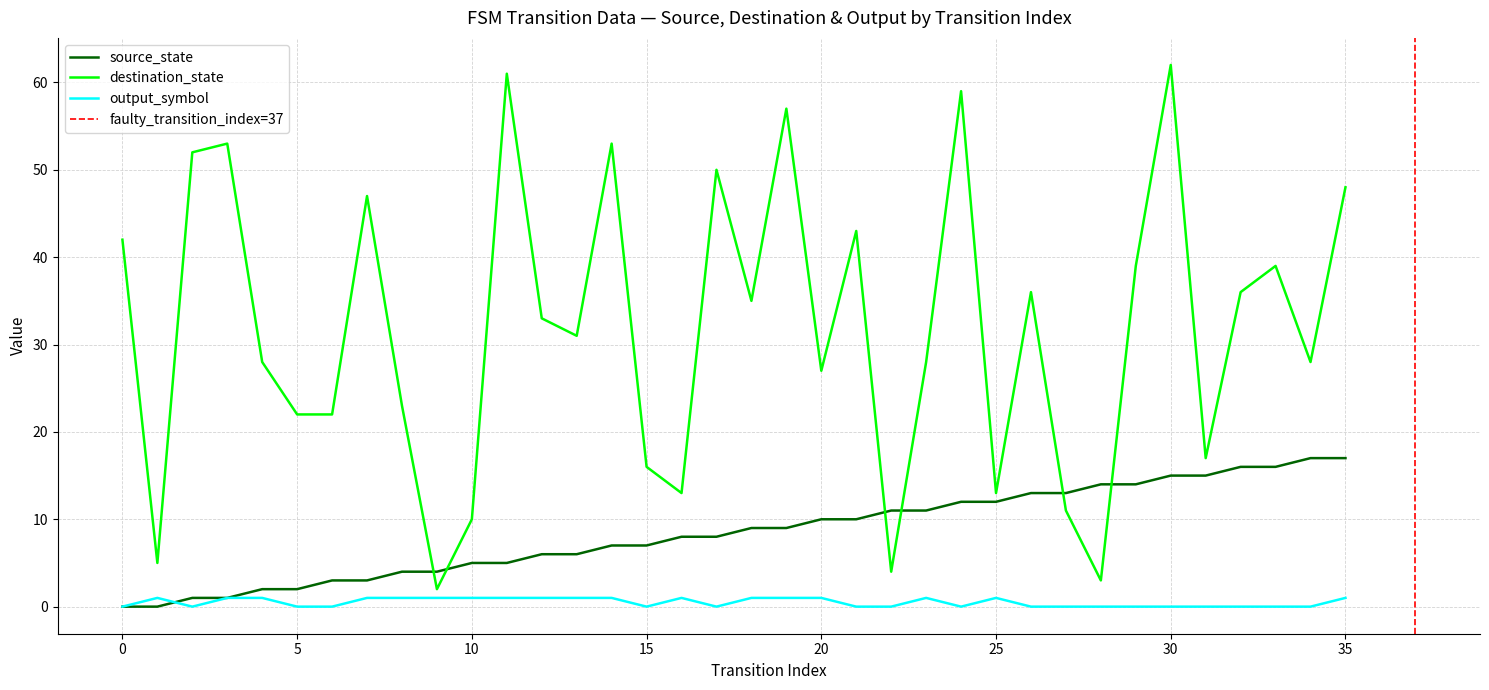

Reading left to right, extract all data points from this chart.

source_state: 0=0	1=0	2=1	3=1	4=2	5=2	6=3	7=3	8=4	9=4	10=5	11=5	12=6	13=6	14=7	15=7	16=8	17=8	18=9	19=9	20=10	21=10	22=11	23=11	24=12	25=12	26=13	27=13	28=14	29=14	30=15	31=15	32=16	33=16	34=17	35=17
destination_state: 0=42	1=5	2=52	3=53	4=28	5=22	6=22	7=47	8=23	9=2	10=10	11=61	12=33	13=31	14=53	15=16	16=13	17=50	18=35	19=57	20=27	21=43	22=4	23=28	24=59	25=13	26=36	27=11	28=3	29=39	30=62	31=17	32=36	33=39	34=28	35=48
output_symbol: 0=0	1=1	2=0	3=1	4=1	5=0	6=0	7=1	8=1	9=1	10=1	11=1	12=1	13=1	14=1	15=0	16=1	17=0	18=1	19=1	20=1	21=0	22=0	23=1	24=0	25=1	26=0	27=0	28=0	29=0	30=0	31=0	32=0	33=0	34=0	35=1